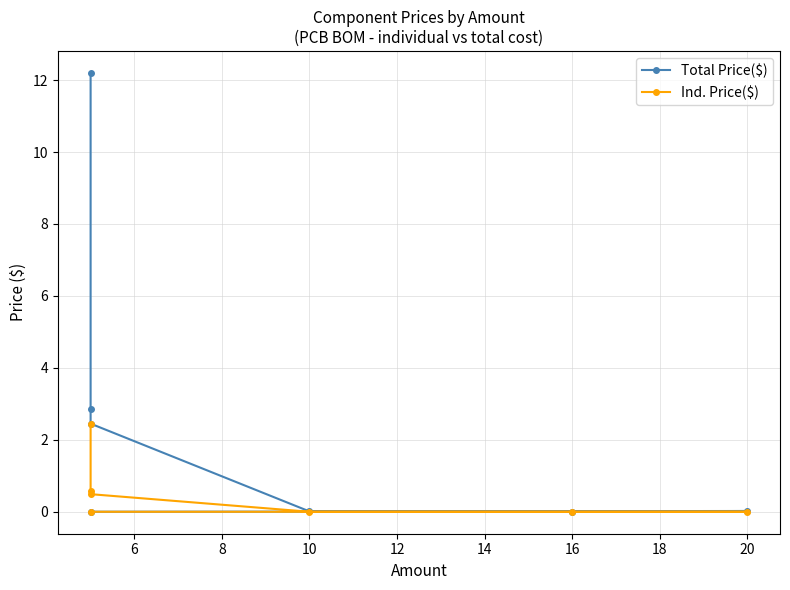

What is the average value of the Ind. Price($) series?

0.5